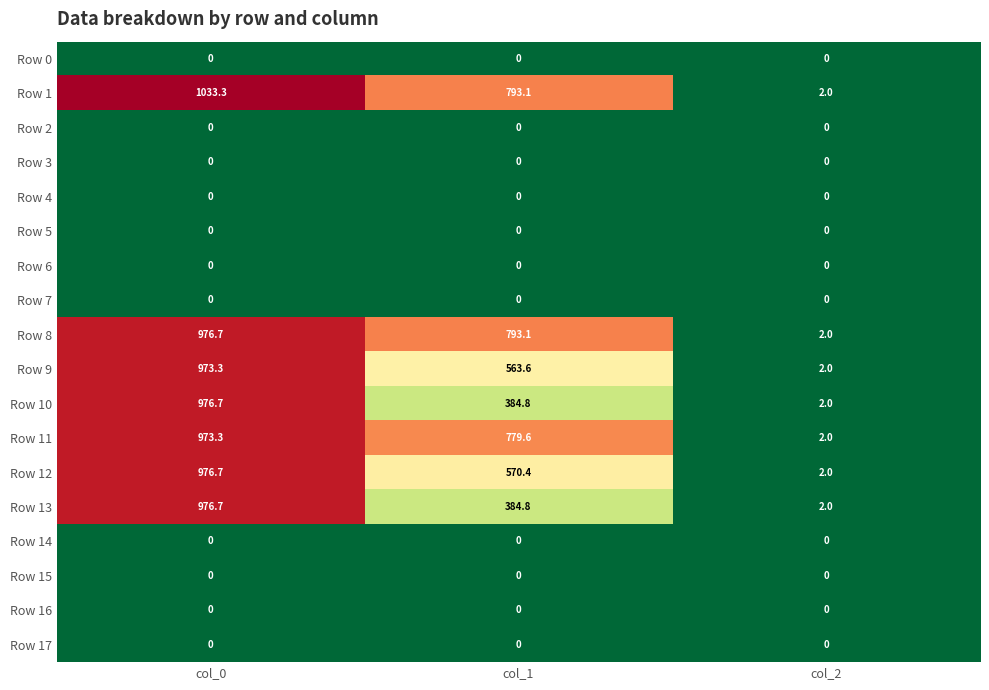

What is the greatest value displayed?

1033.3